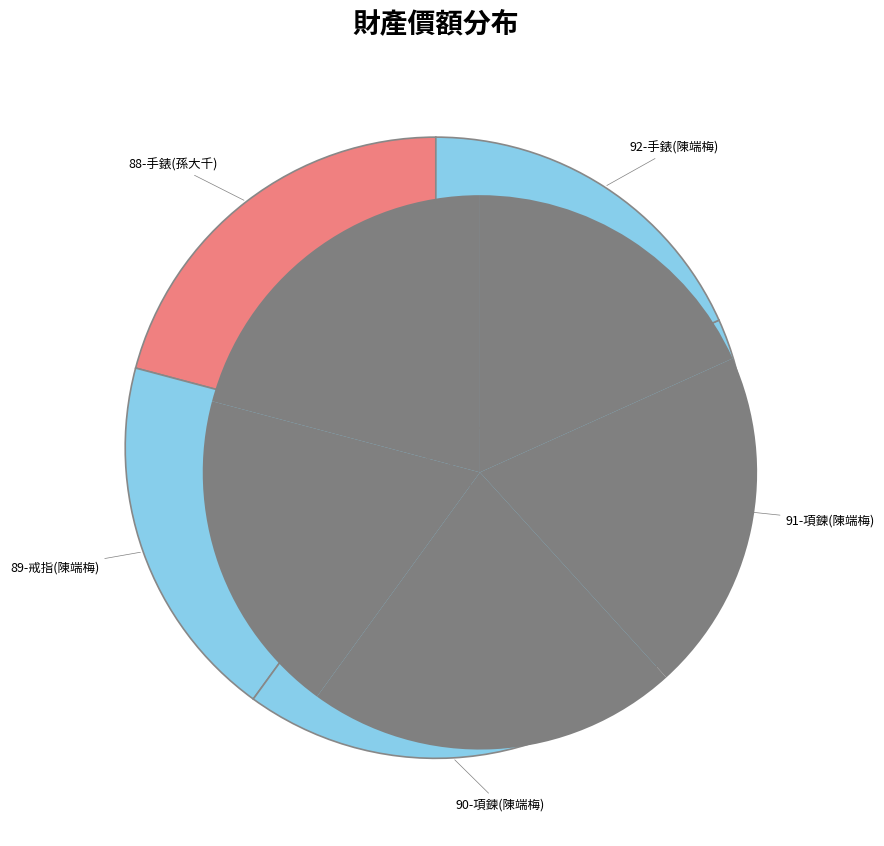

Count the number of slices in the pie.

5